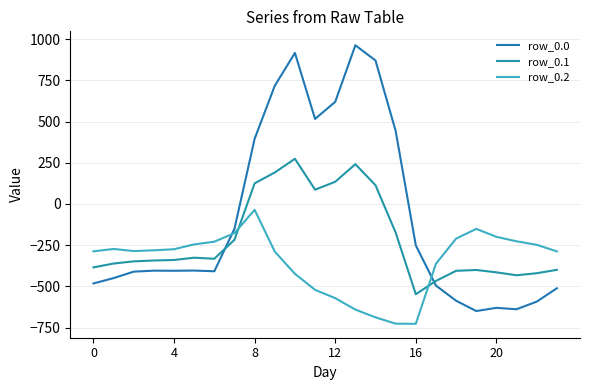

What is the average value of the row_0.2 series?

-348.1